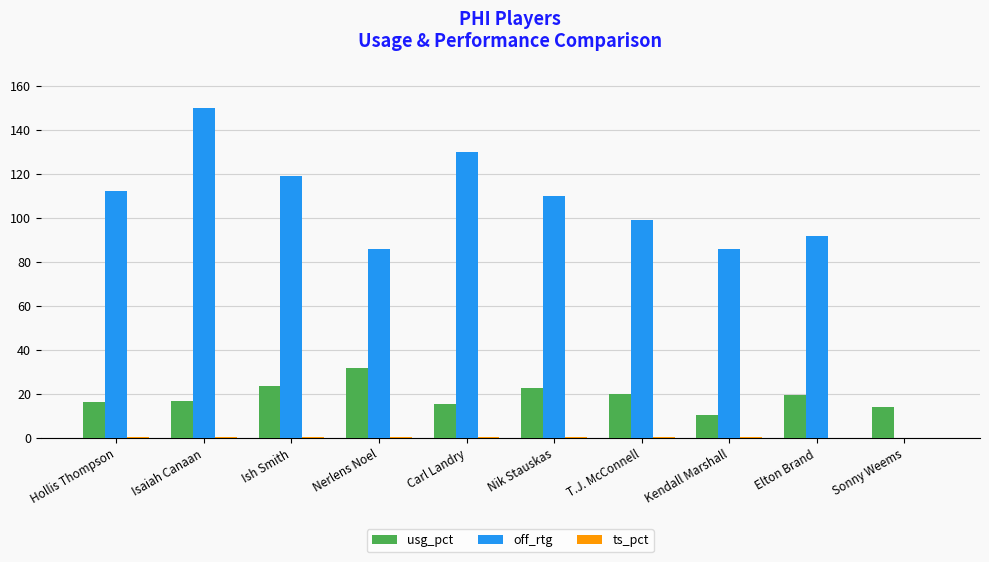

Which series has the largest total across all categories?

off_rtg